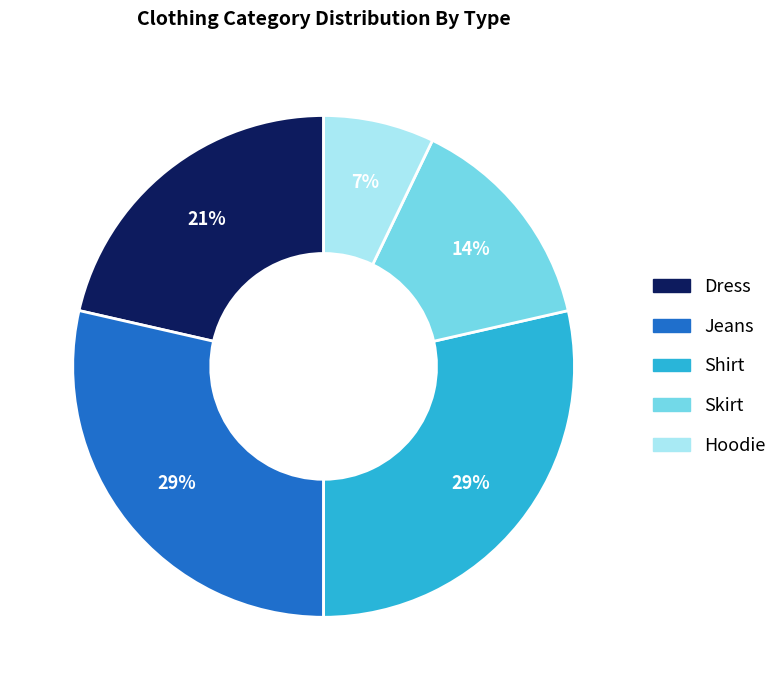

Which category has the smallest portion of the pie?

Hoodie